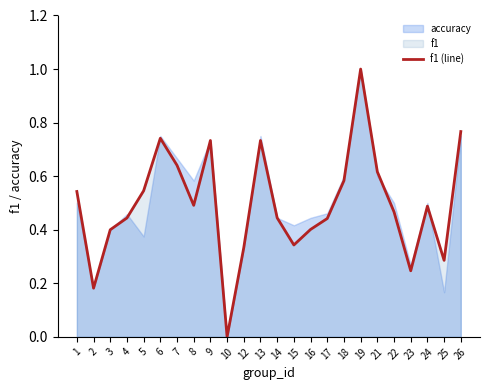

What is the difference between the maximum and minimum values?

1.0